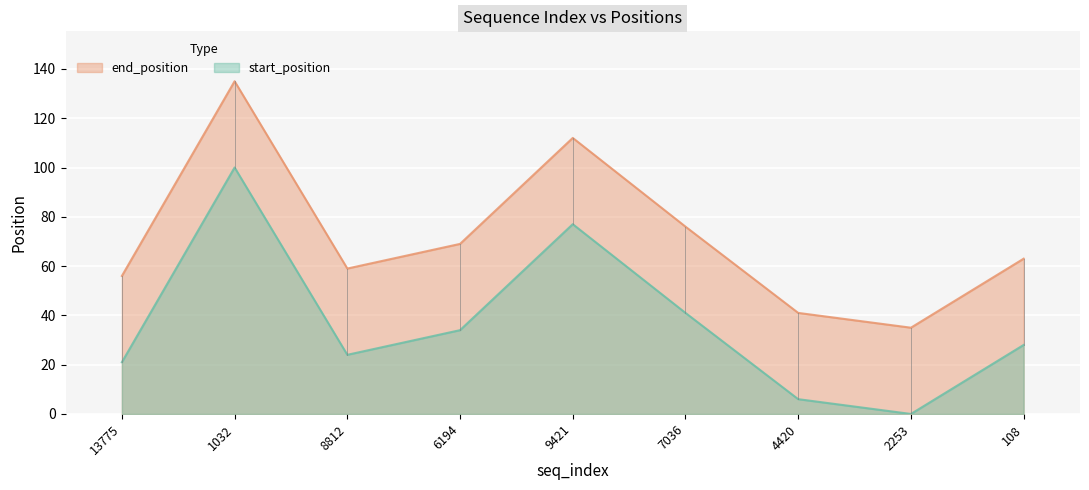

Which category has the lowest value across all series?

2253